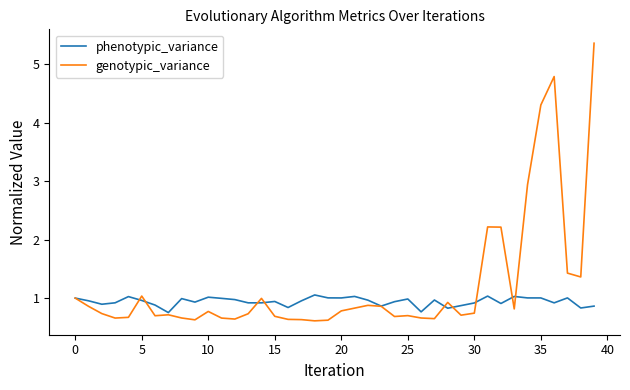

List the series in order of their peak value, highest first.

genotypic_variance, phenotypic_variance